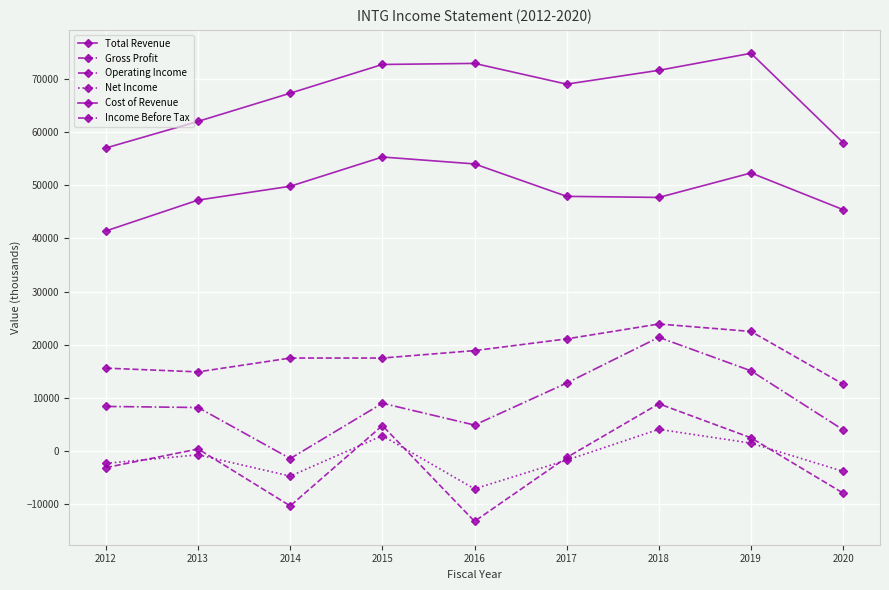

Reading left to right, extract all data points from this chart.

Total Revenue: 57000	62000	67300	72700	72900	69000	71600	74800	58000
Gross Profit: 15600	14900	17500	17500	18900	21100	23900	22500	12600
Operating Income: 8400	8200	-1400	9000	4900	12800	21400	15100	4000
Net Income: -2300	-700	-4700	2900	-7100	-1700	4100	1500	-3800
Cost of Revenue: 41400	47200	49800	55300	54000	47900	47700	52300	45400
Income Before Tax: -3100	400	-10300	4800	-13200	-1200	8900	2500	-7900